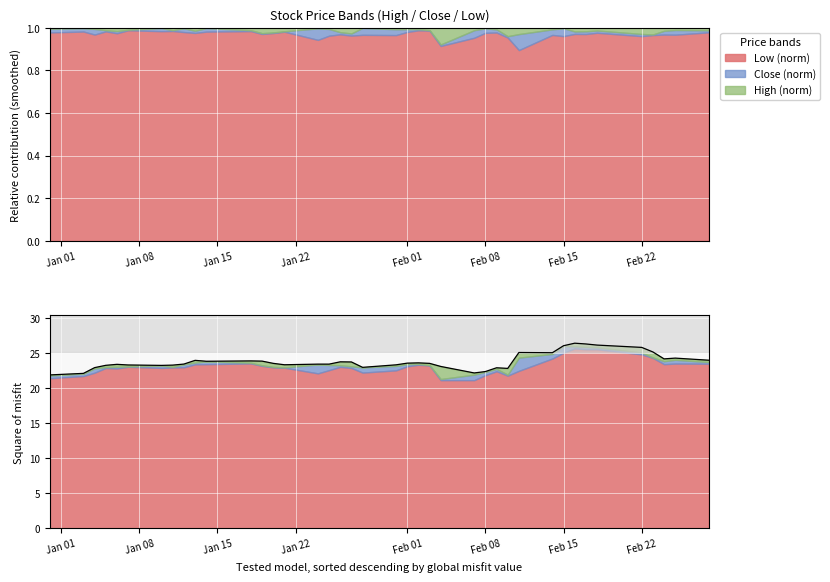

Count the number of values greater than 23.

32